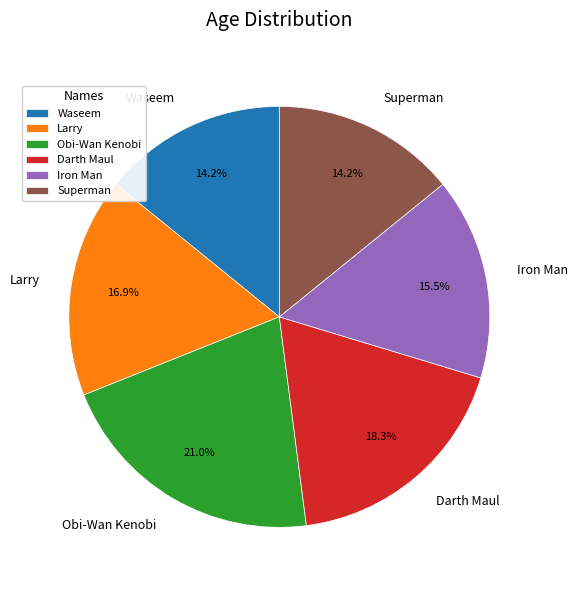

Does any single category account for the majority?

No